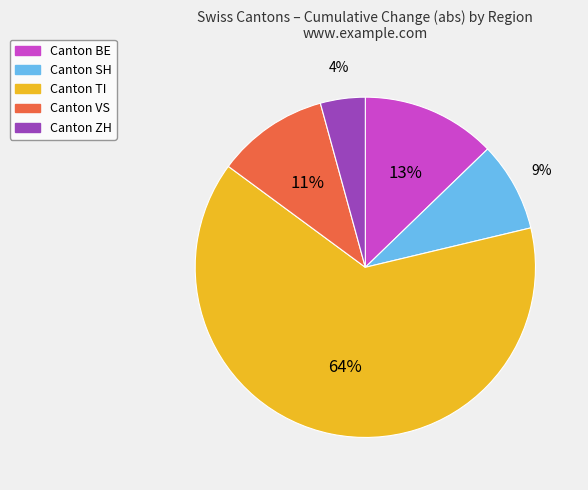

To the nearest percent, what is the average slice percentage?

20%